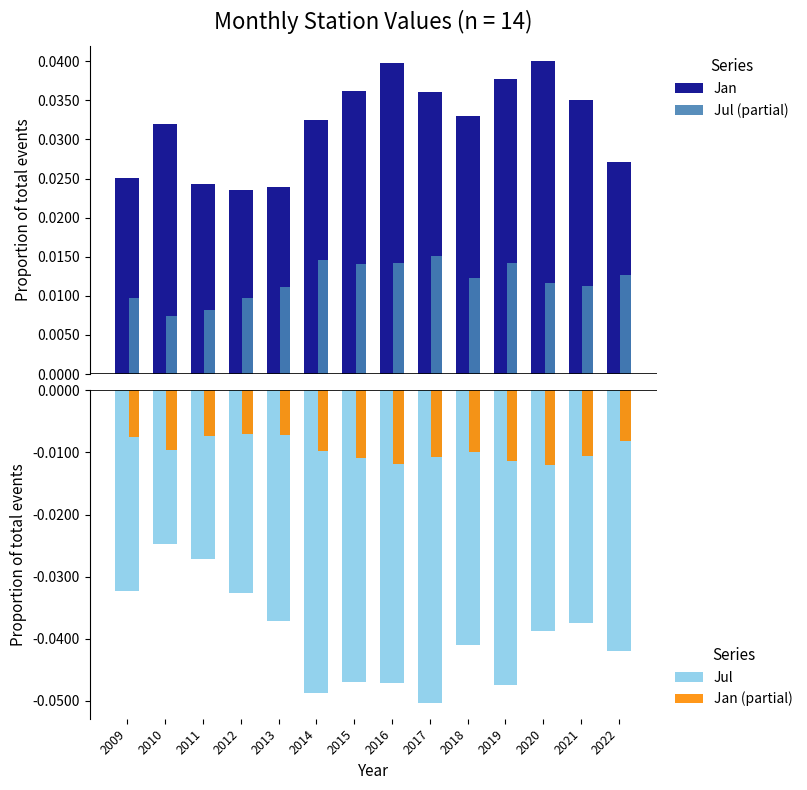

Which category has the lowest value across all series?

2017